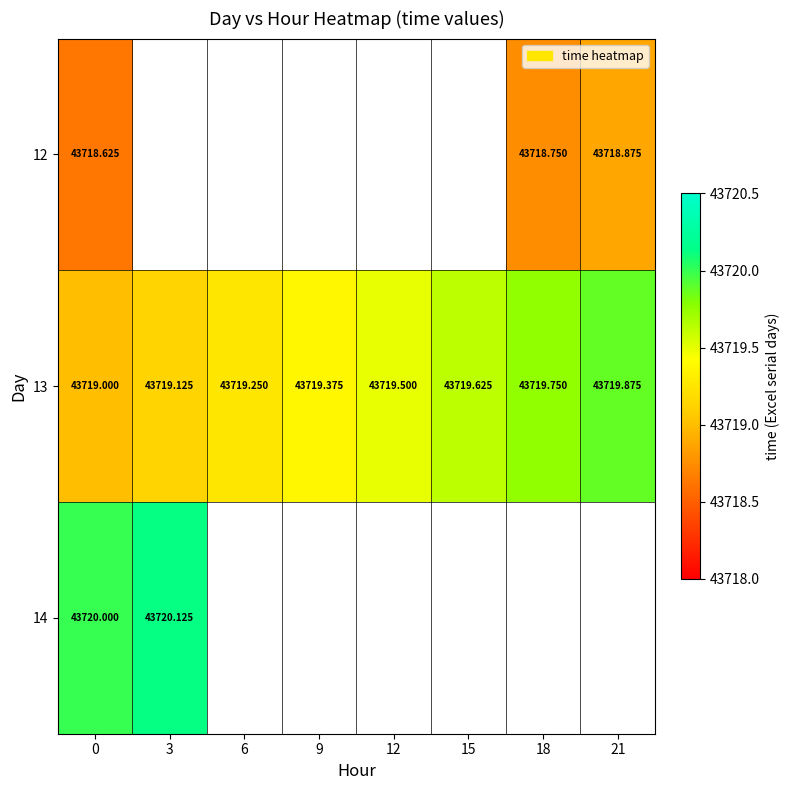

List the labels in order of 13 value, smallest first.

0, 3, 6, 9, 12, 15, 18, 21